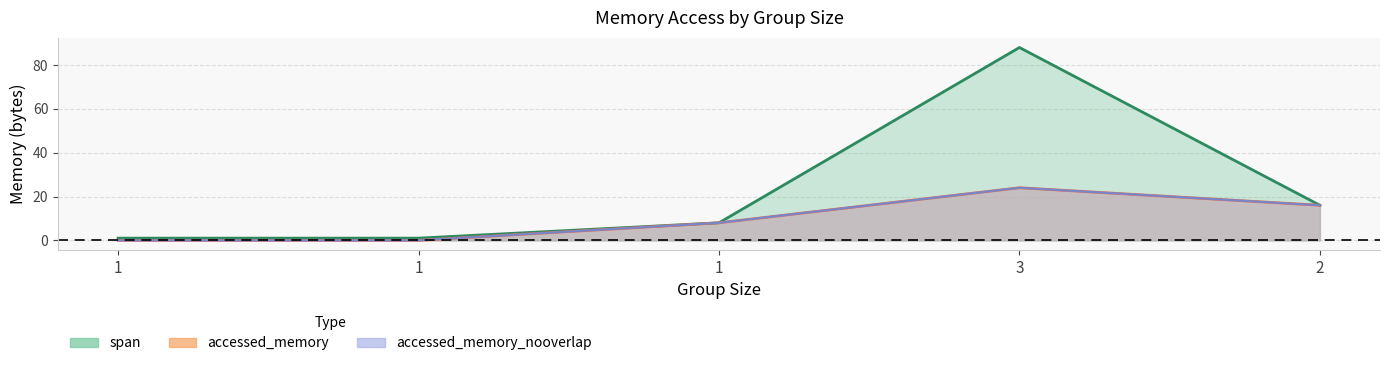

True or false: accessed_memory_nooverlap and accessed_memory intersect in this chart.

False